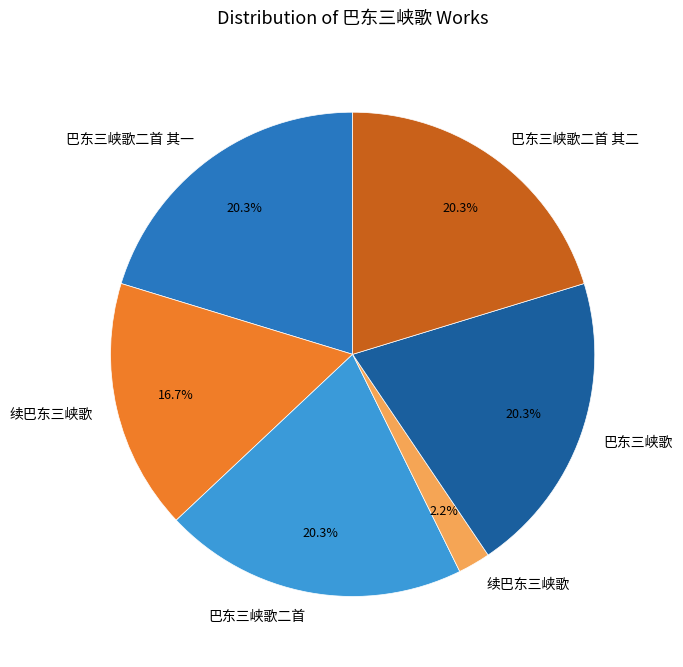

Is there any slice that represents more than half of the pie?

No